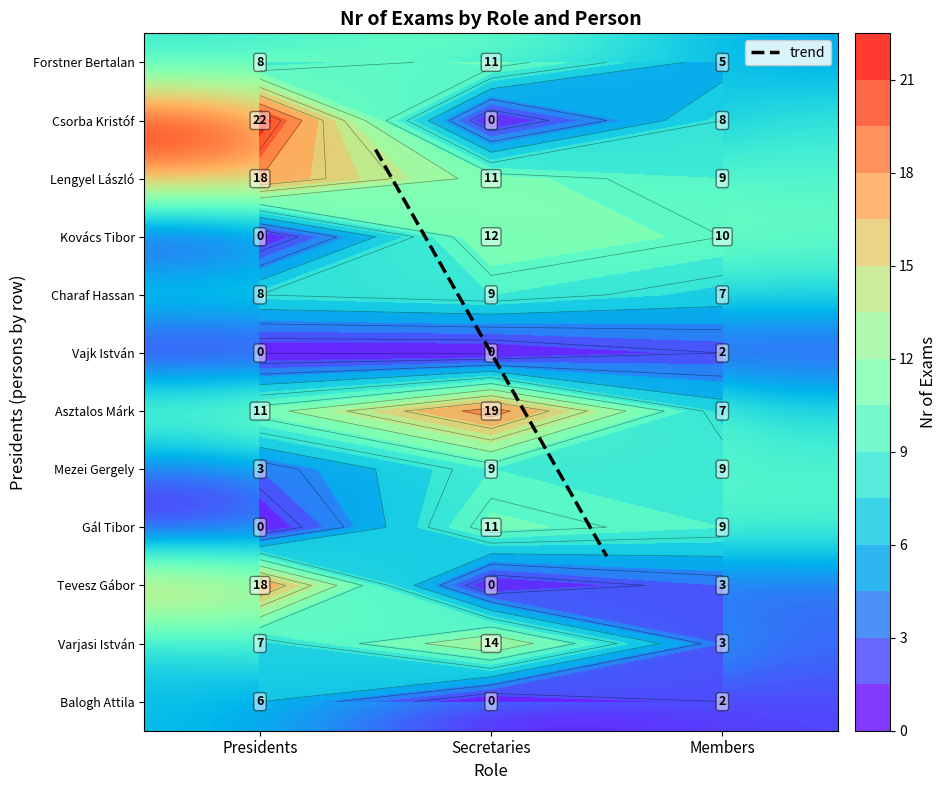

List the series in order of their peak value, lowest first.

Vajk István, Balogh Attila, Charaf Hassan, Mezei Gergely, Forstner Bertalan, Gál Tibor, Kovács Tibor, Varjasi István, Lengyel László, Tevesz Gábor, Asztalos Márk, Csorba Kristóf